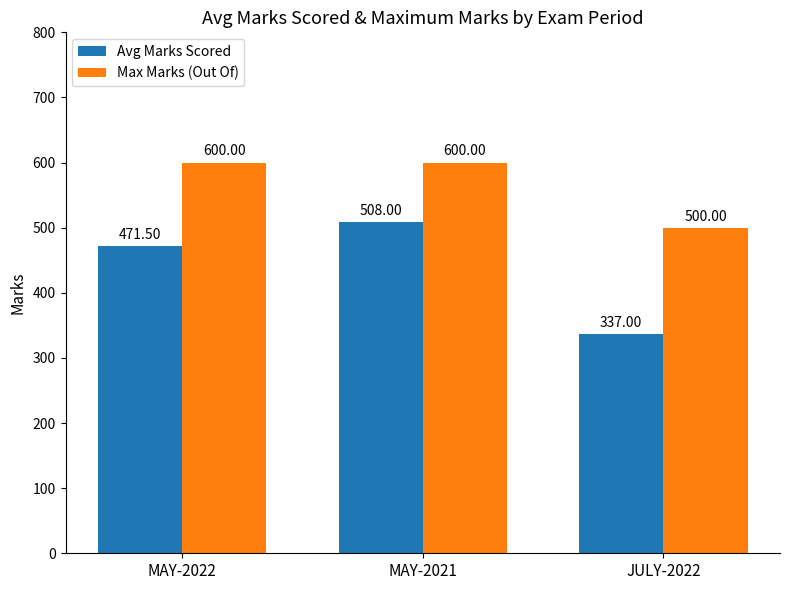

True or false: Avg Marks Scored has a value of 320.6 at MAY-2022.

False